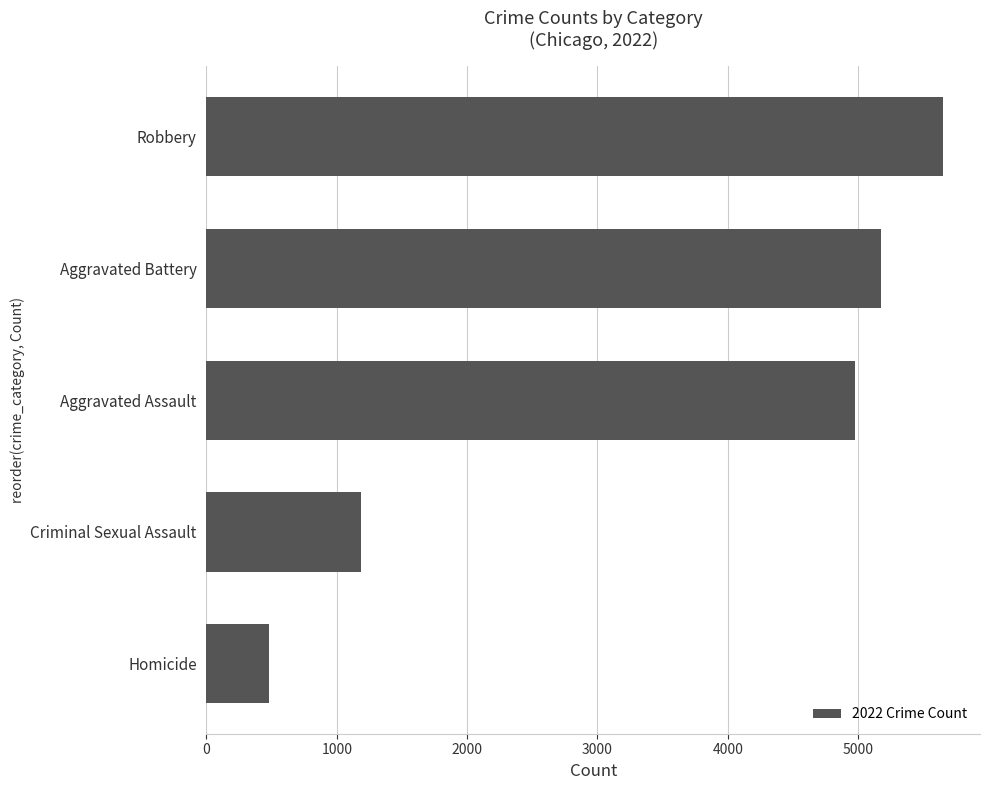

What is the difference between the maximum and second lowest values?

4467